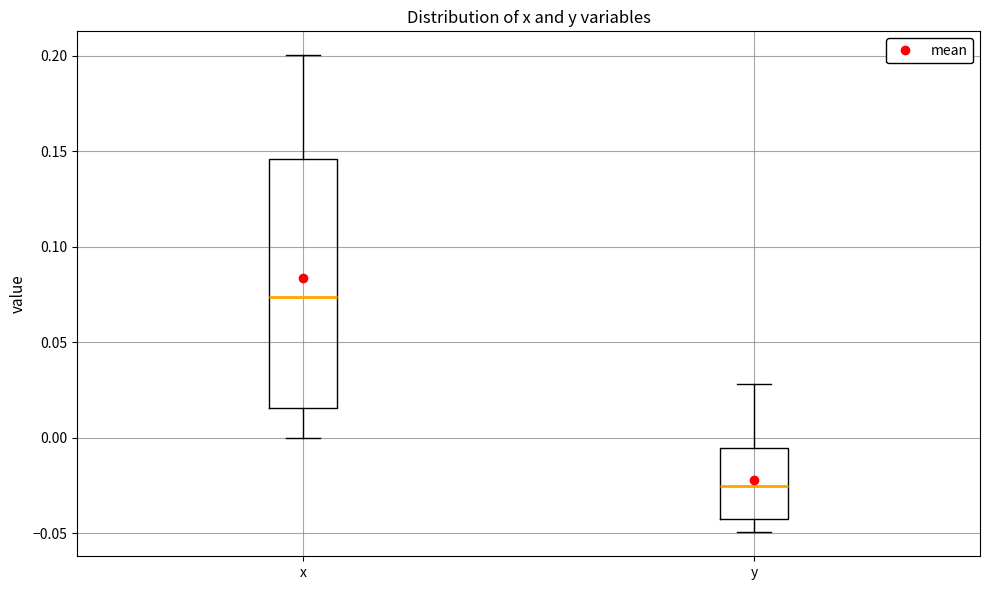

Which box has the highest median line?

x